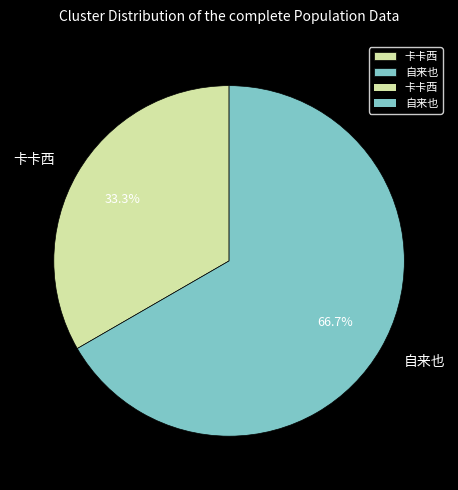

How many slices are in this pie chart?

2